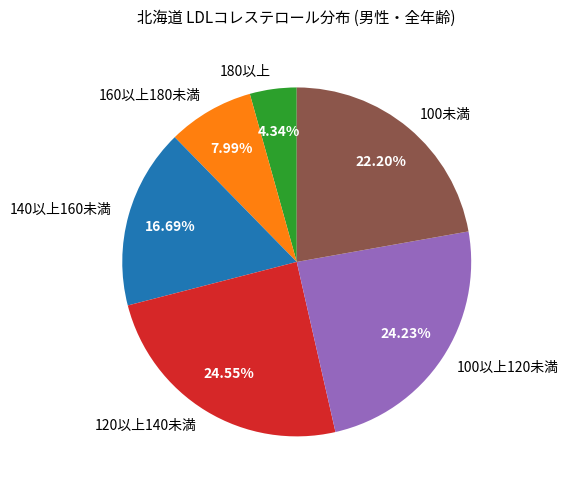

Approximately how many times larger is the value at 120以上140未満 compared to 180以上?

5.7